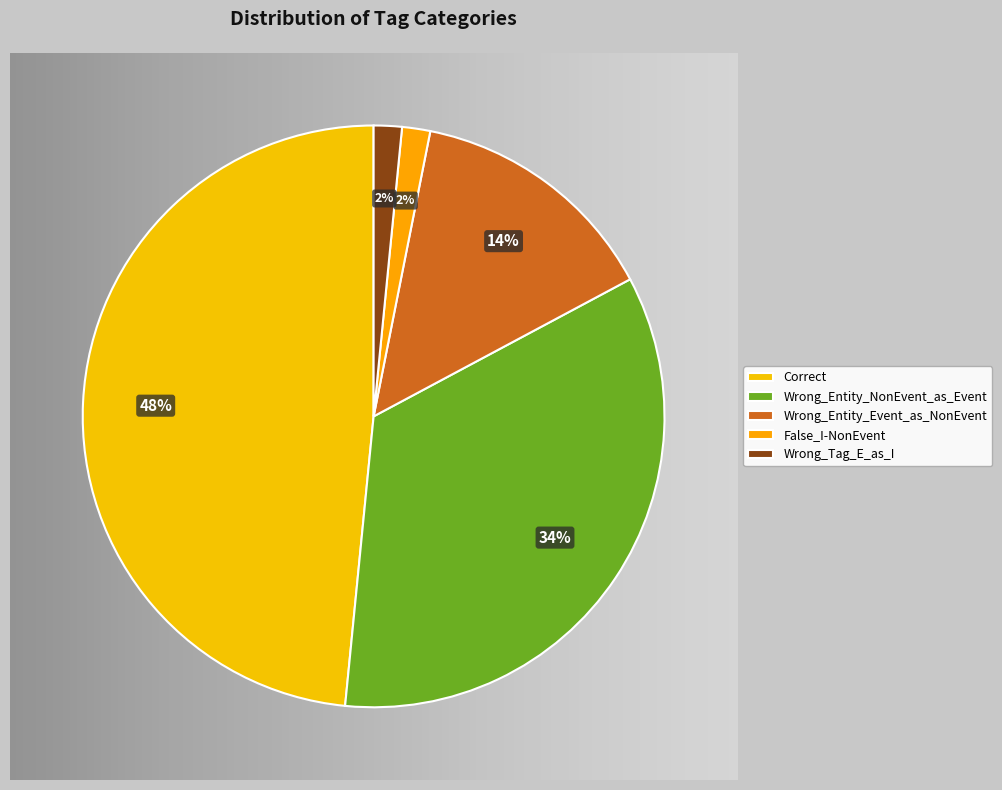

Does any single category account for the majority?

No